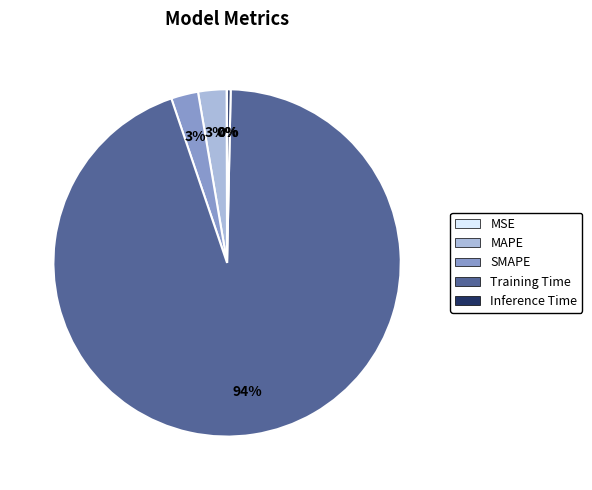

To the nearest percent, what is the average slice percentage?

20%